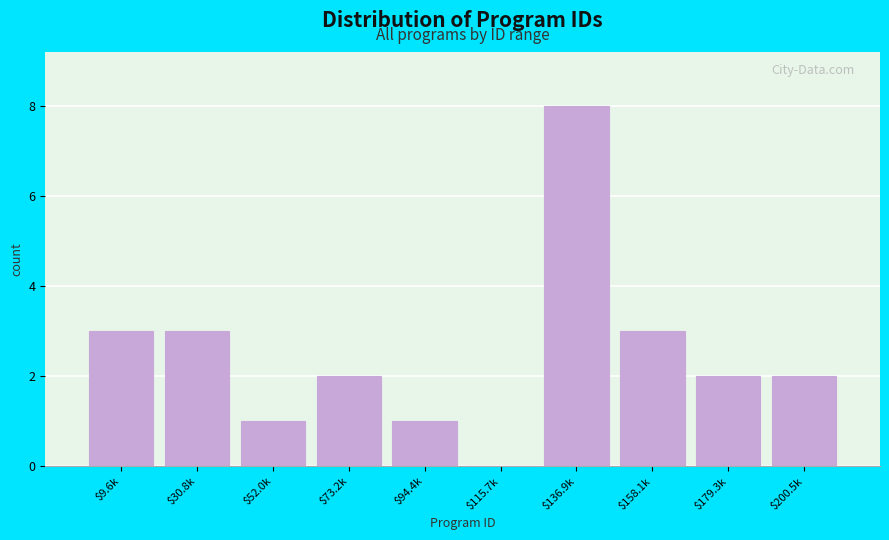

What is the approximate value at $30.8k?

3